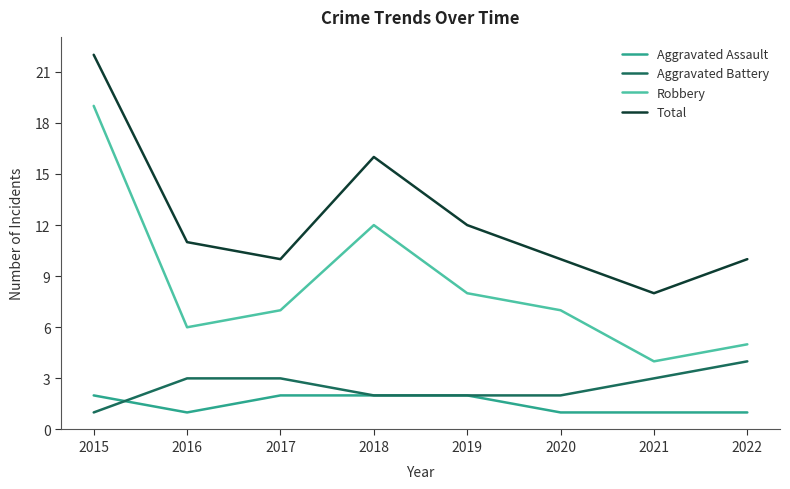

What is the difference between the Aggravated Battery values at 2018 and 2022?

2